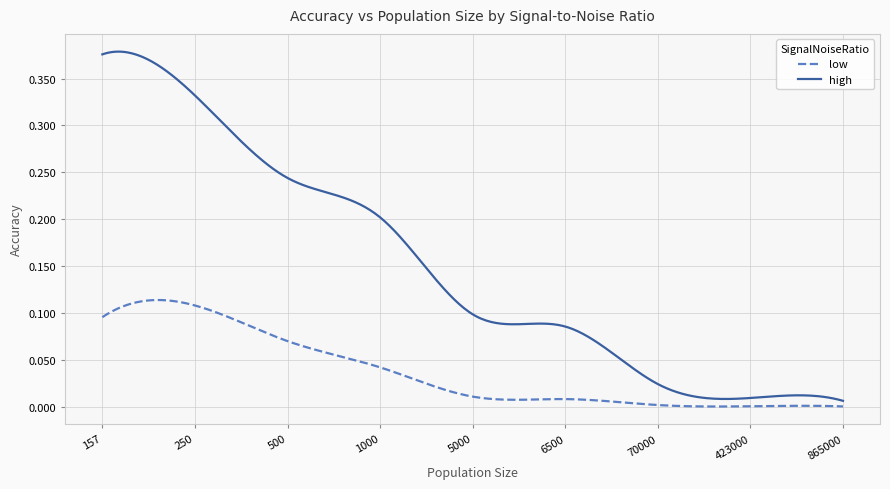

Rank the series by their maximum value, from lowest to highest.

low, high